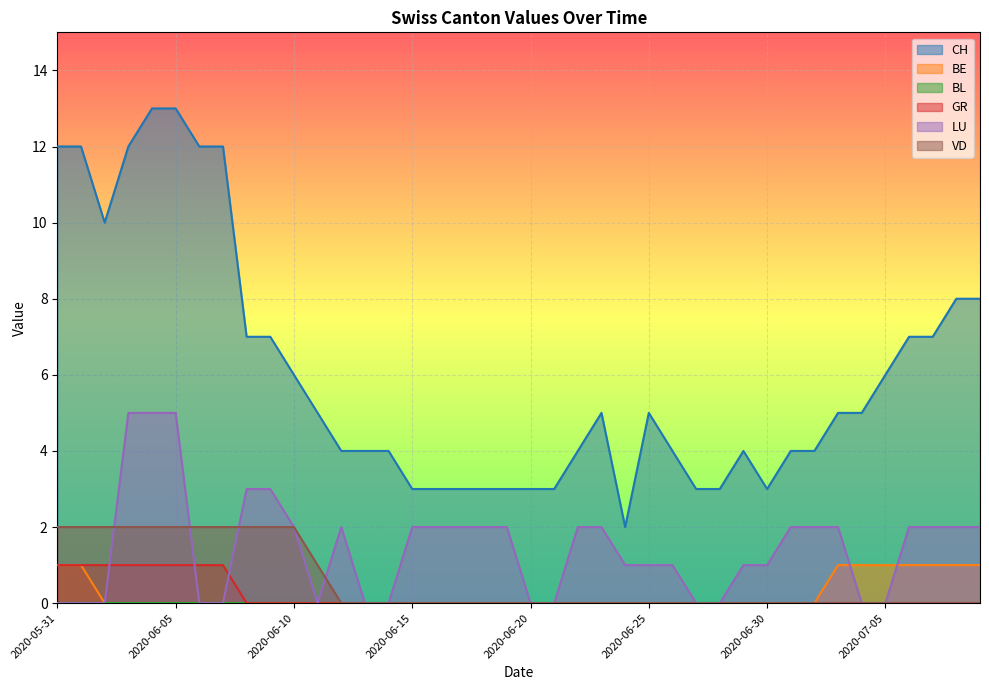

Does the chart display data point markers on the line(s)?

No